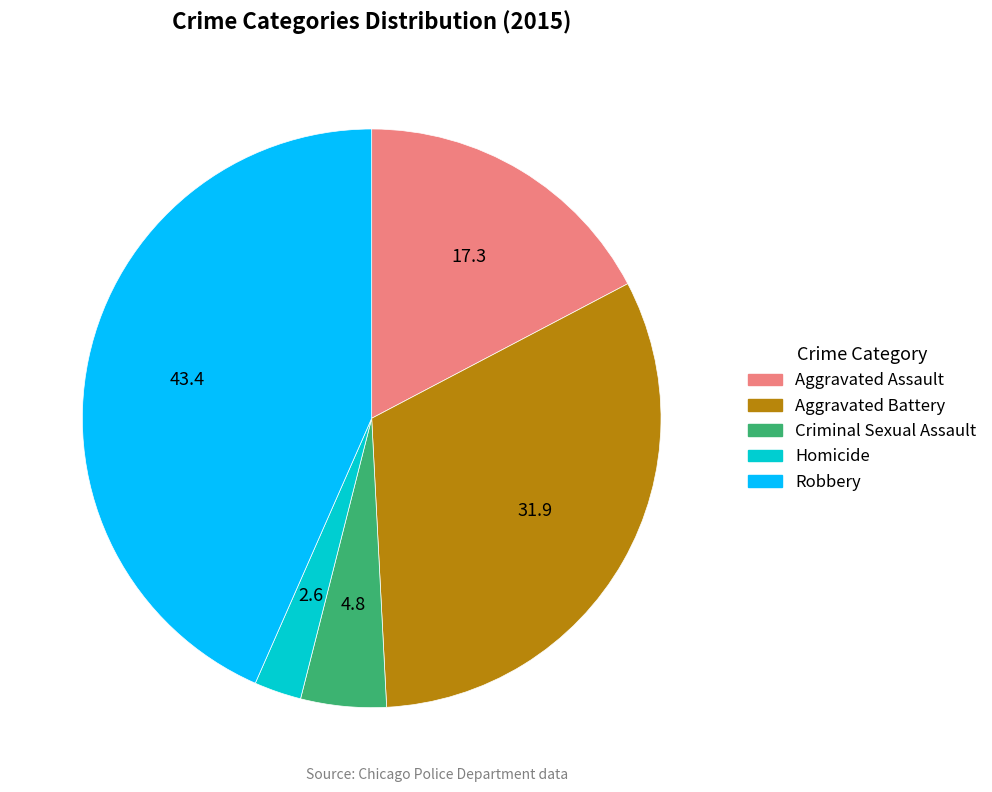

How many segments does this pie chart have?

5